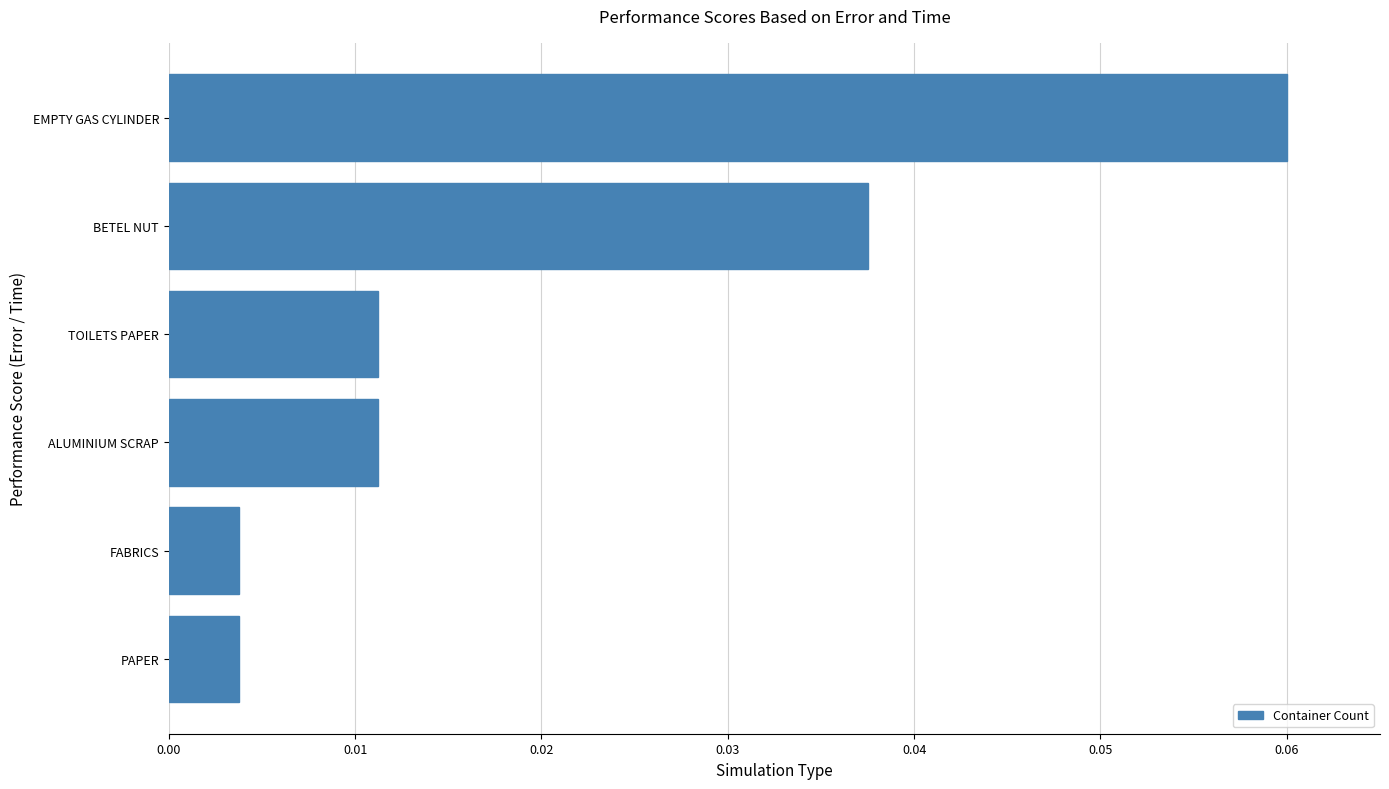

Does the chart contain stacked bars?

No